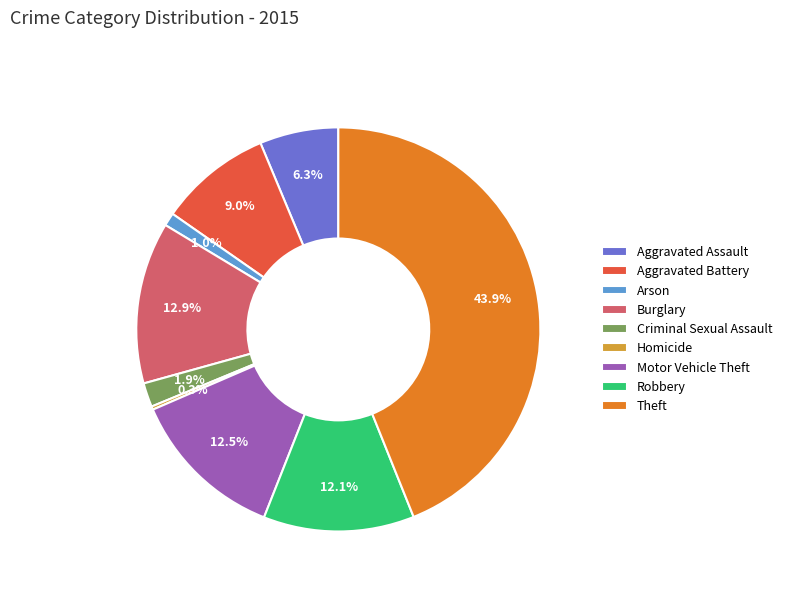

To the nearest percent, what is the combined percentage of Burglary and Aggravated Battery?

22%